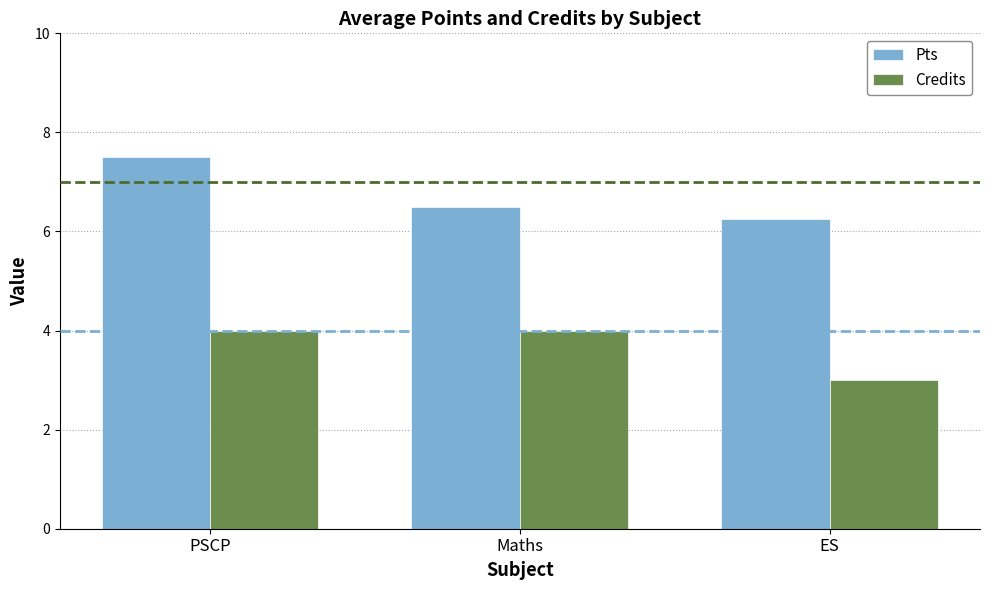

Read the Credits value at ES.

3.0